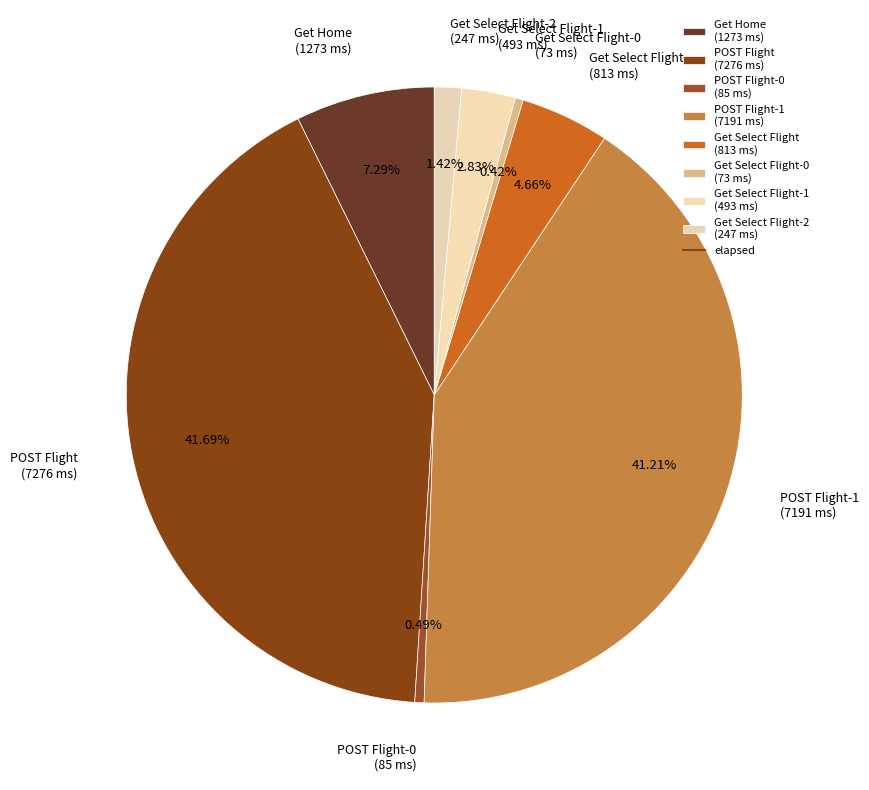

Approximately how many times larger is the value at Get Home (1273 ms) compared to POST Flight-0 (85 ms)?

15.0